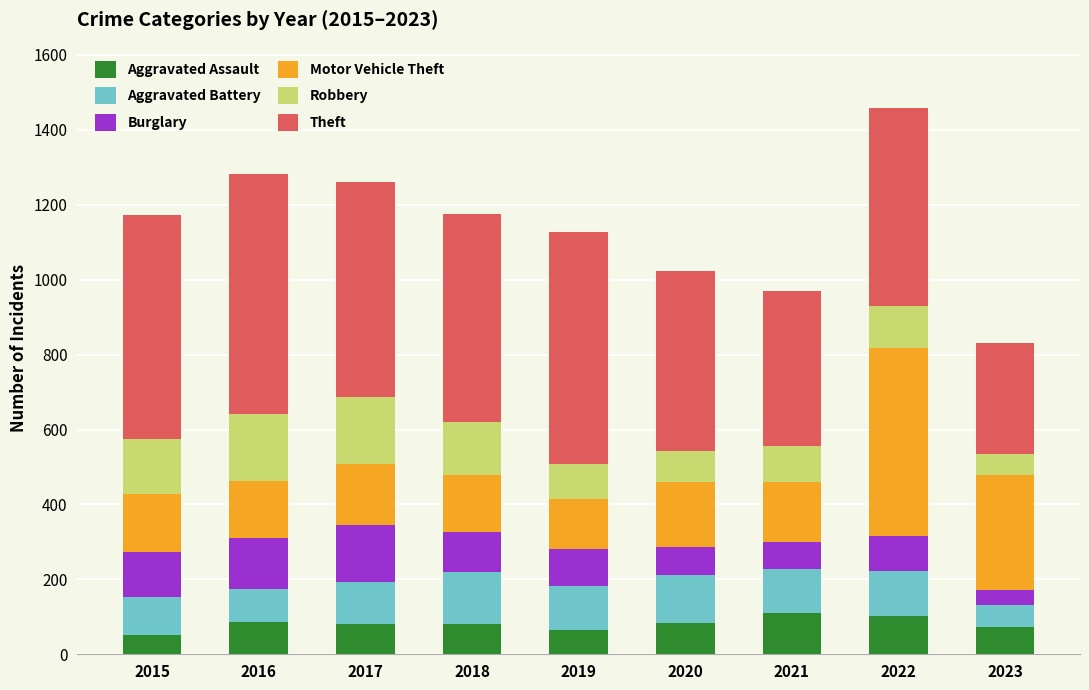

What is the total value across all series at 2022?

1458